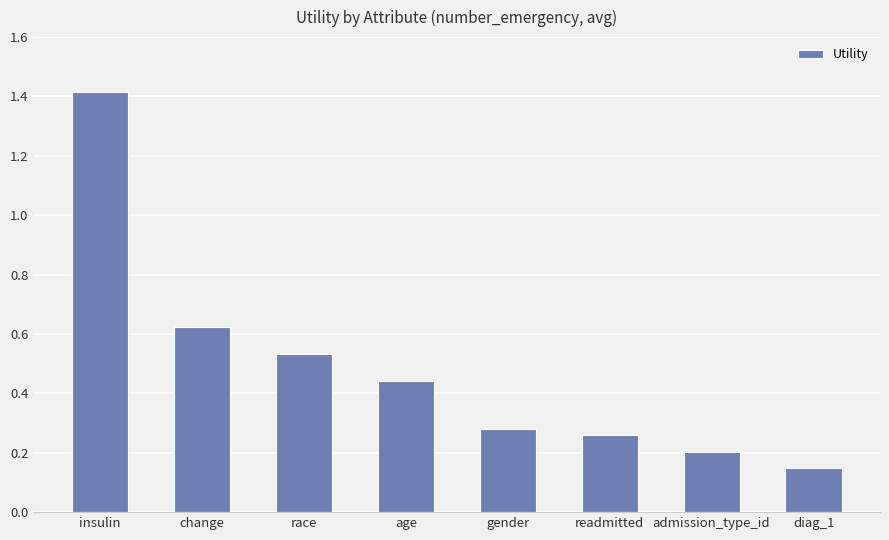

List the labels in order of value, largest first.

insulin, change, race, age, gender, readmitted, admission_type_id, diag_1